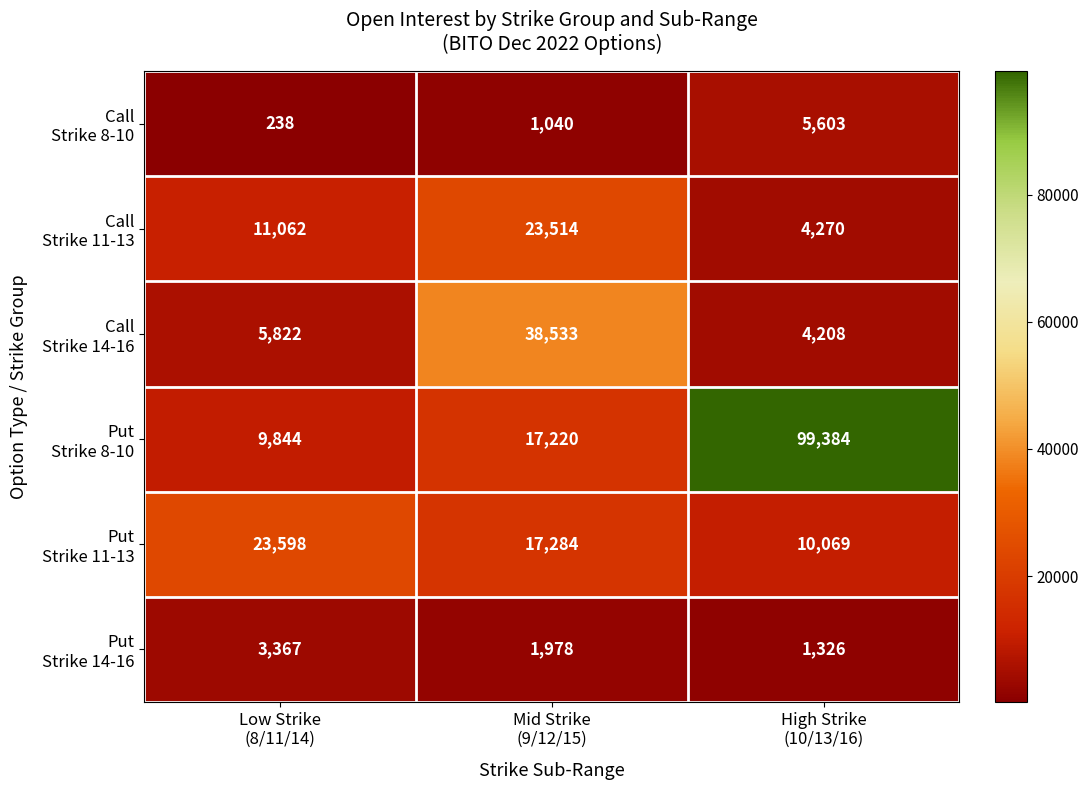

What is the smallest value displayed?

238